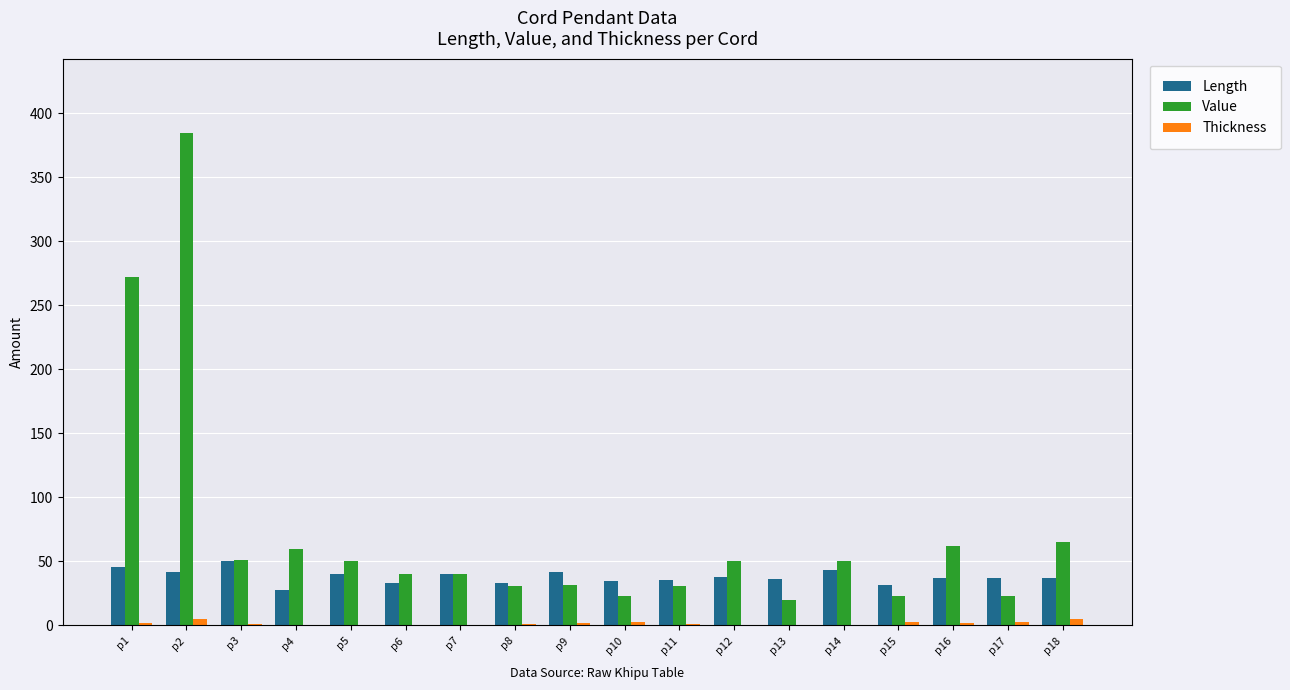

How many data points does each series have?

18